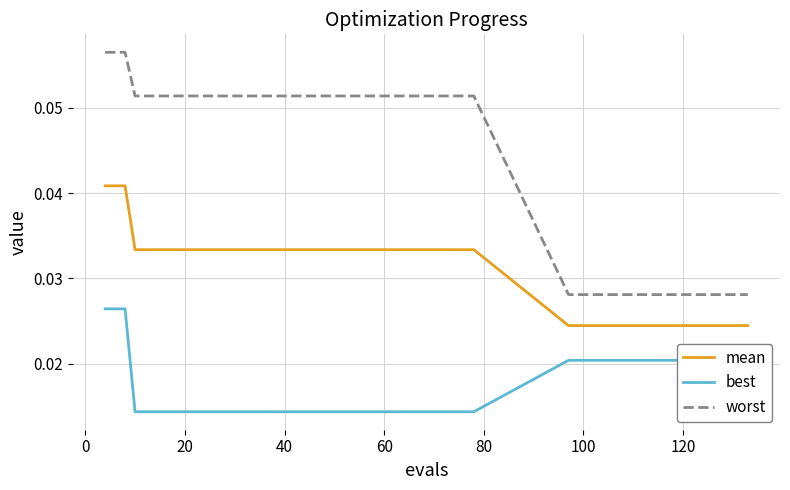

Which series has the largest total across all categories?

worst